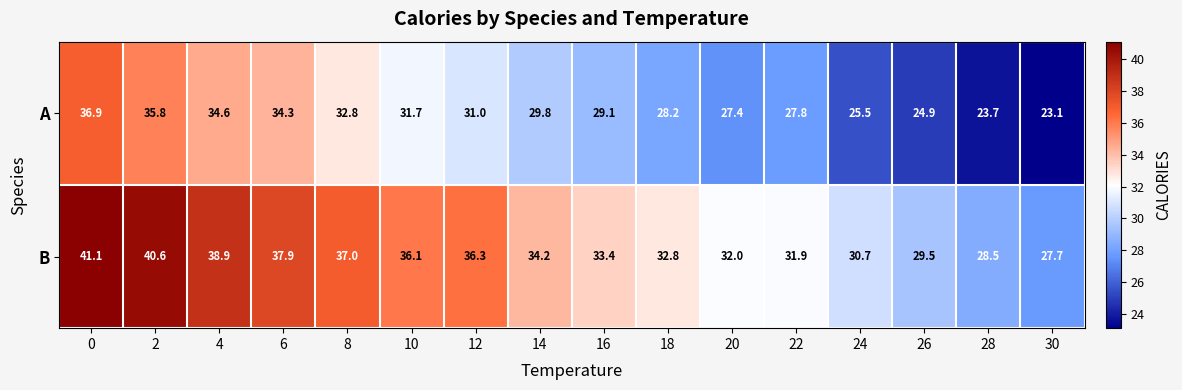

What is the sum of all B values?

548.6